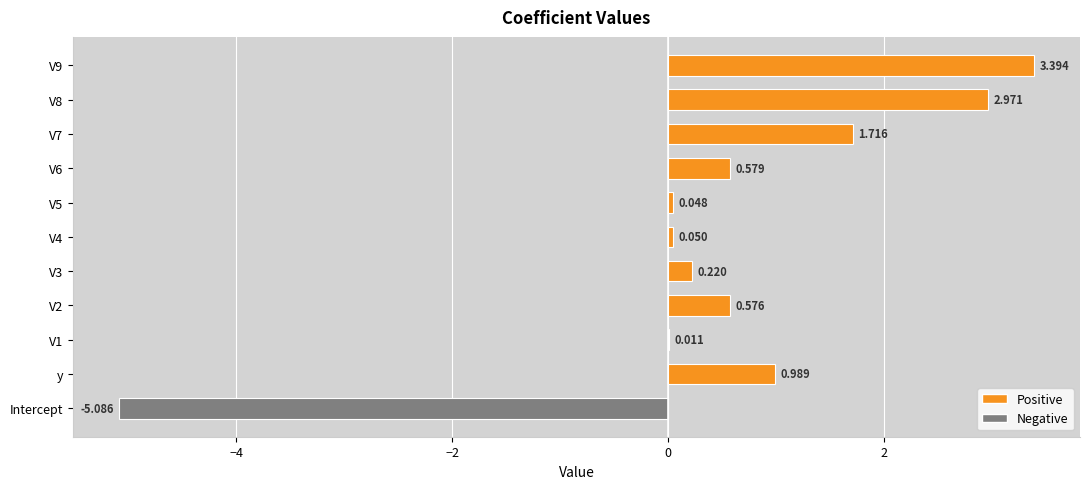

How many positive values are there?

10